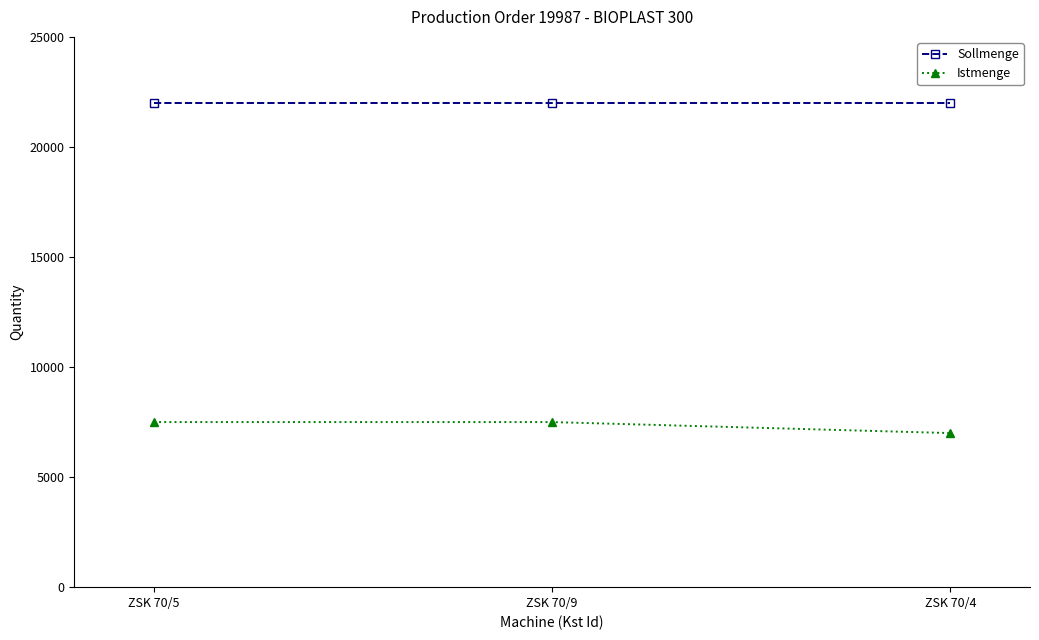

Is the value of Istmenge at ZSK 70/9 greater than the value of Sollmenge at ZSK 70/4?

No